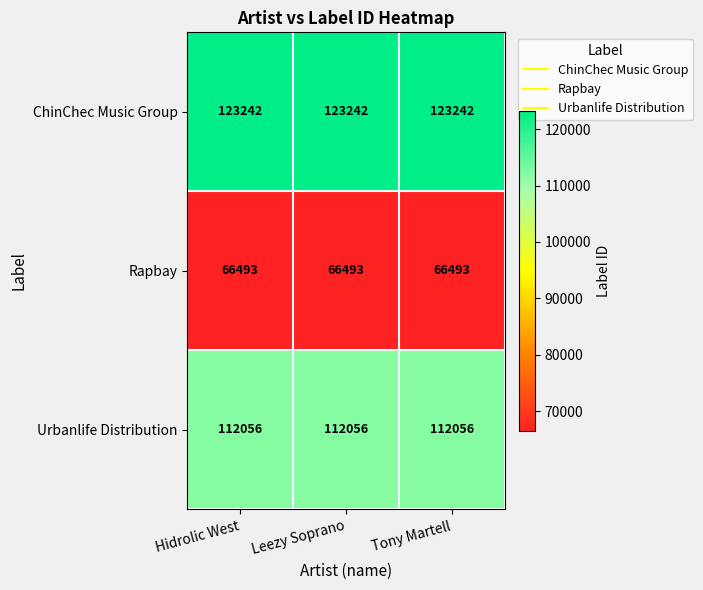

What is the lowest value of the Urbanlife Distribution series?

112056